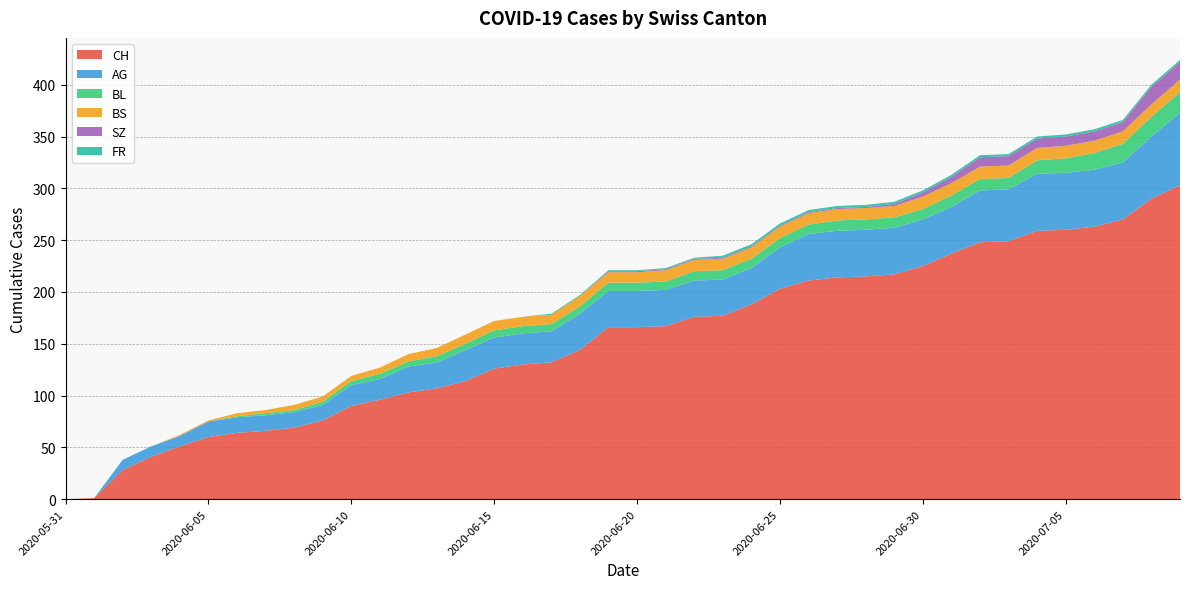

Reading left to right, list all the values displayed in this chart.

CH: 2020-05-31=0	2020-06-01=1	2020-06-02=28	2020-06-03=41	2020-06-04=51	2020-06-05=60	2020-06-06=64	2020-06-07=66	2020-06-08=69	2020-06-09=76	2020-06-10=90	2020-06-11=96	2020-06-12=103	2020-06-13=107	2020-06-14=114	2020-06-15=126	2020-06-16=130	2020-06-17=132	2020-06-18=144	2020-06-19=166	2020-06-20=166	2020-06-21=167	2020-06-22=176	2020-06-23=177	2020-06-24=188	2020-06-25=203	2020-06-26=211	2020-06-27=214	2020-06-28=215	2020-06-29=217	2020-06-30=225	2020-07-01=237	2020-07-02=248	2020-07-03=249	2020-07-04=259	2020-07-05=260	2020-07-06=263	2020-07-07=270	2020-07-08=290	2020-07-09=303
AG: 2020-05-31=0	2020-06-01=0	2020-06-02=10	2020-06-03=10	2020-06-04=10	2020-06-05=15	2020-06-06=15	2020-06-07=15	2020-06-08=15	2020-06-09=15	2020-06-10=20	2020-06-11=20	2020-06-12=25	2020-06-13=25	2020-06-14=30	2020-06-15=30	2020-06-16=30	2020-06-17=30	2020-06-18=35	2020-06-19=35	2020-06-20=35	2020-06-21=35	2020-06-22=35	2020-06-23=35	2020-06-24=35	2020-06-25=40	2020-06-26=45	2020-06-27=45	2020-06-28=45	2020-06-29=45	2020-06-30=45	2020-07-01=45	2020-07-02=50	2020-07-03=50	2020-07-04=55	2020-07-05=55	2020-07-06=55	2020-07-07=55	2020-07-08=60	2020-07-09=70
BL: 2020-05-31=0	2020-06-01=0	2020-06-02=0	2020-06-03=0	2020-06-04=0	2020-06-05=0	2020-06-06=1	2020-06-07=2	2020-06-08=2	2020-06-09=3	2020-06-10=4	2020-06-11=5	2020-06-12=5	2020-06-13=6	2020-06-14=6	2020-06-15=7	2020-06-16=7	2020-06-17=7	2020-06-18=7	2020-06-19=8	2020-06-20=8	2020-06-21=8	2020-06-22=9	2020-06-23=9	2020-06-24=9	2020-06-25=9	2020-06-26=9	2020-06-27=10	2020-06-28=10	2020-06-29=10	2020-06-30=10	2020-07-01=11	2020-07-02=11	2020-07-03=11	2020-07-04=13	2020-07-05=14	2020-07-06=16	2020-07-07=18	2020-07-08=19	2020-07-09=20
BS: 2020-05-31=0	2020-06-01=0	2020-06-02=0	2020-06-03=0	2020-06-04=1	2020-06-05=1	2020-06-06=3	2020-06-07=3	2020-06-08=5	2020-06-09=5	2020-06-10=5	2020-06-11=6	2020-06-12=7	2020-06-13=8	2020-06-14=9	2020-06-15=9	2020-06-16=9	2020-06-17=9	2020-06-18=10	2020-06-19=10	2020-06-20=10	2020-06-21=11	2020-06-22=11	2020-06-23=11	2020-06-24=11	2020-06-25=11	2020-06-26=11	2020-06-27=11	2020-06-28=11	2020-06-29=11	2020-06-30=12	2020-07-01=12	2020-07-02=12	2020-07-03=12	2020-07-04=12	2020-07-05=12	2020-07-06=12	2020-07-07=12	2020-07-08=12	2020-07-09=12
SZ: 2020-05-31=0	2020-06-01=0	2020-06-02=0	2020-06-03=0	2020-06-04=0	2020-06-05=0	2020-06-06=0	2020-06-07=0	2020-06-08=0	2020-06-09=0	2020-06-10=0	2020-06-11=0	2020-06-12=0	2020-06-13=0	2020-06-14=0	2020-06-15=0	2020-06-16=0	2020-06-17=0	2020-06-18=0	2020-06-19=1	2020-06-20=1	2020-06-21=1	2020-06-22=1	2020-06-23=1	2020-06-24=1	2020-06-25=1	2020-06-26=1	2020-06-27=1	2020-06-28=1	2020-06-29=2	2020-06-30=4	2020-07-01=6	2020-07-02=9	2020-07-03=9	2020-07-04=9	2020-07-05=9	2020-07-06=9	2020-07-07=9	2020-07-08=17	2020-07-09=17
FR: 2020-05-31=0	2020-06-01=0	2020-06-02=0	2020-06-03=0	2020-06-04=0	2020-06-05=0	2020-06-06=0	2020-06-07=0	2020-06-08=0	2020-06-09=0	2020-06-10=0	2020-06-11=0	2020-06-12=0	2020-06-13=0	2020-06-14=0	2020-06-15=0	2020-06-16=0	2020-06-17=1	2020-06-18=1	2020-06-19=1	2020-06-20=1	2020-06-21=1	2020-06-22=1	2020-06-23=2	2020-06-24=2	2020-06-25=2	2020-06-26=2	2020-06-27=2	2020-06-28=2	2020-06-29=2	2020-06-30=2	2020-07-01=2	2020-07-02=2	2020-07-03=2	2020-07-04=2	2020-07-05=2	2020-07-06=2	2020-07-07=2	2020-07-08=2	2020-07-09=2